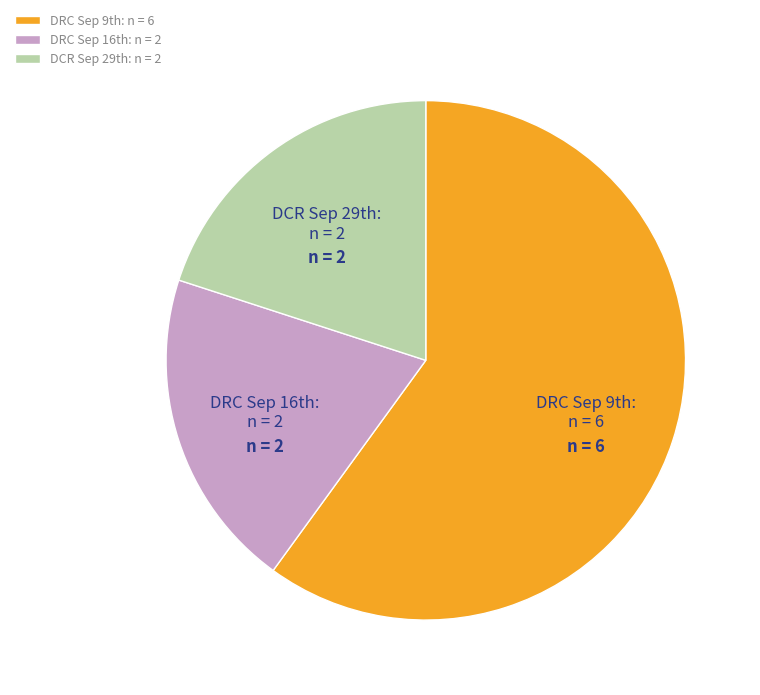

Which slice is the largest?

DRC Sep 9th